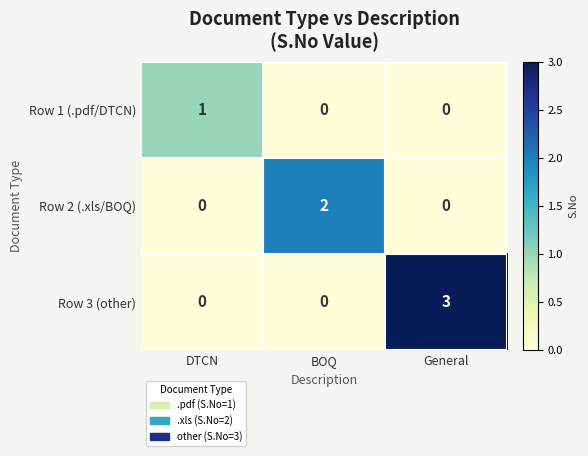

Count the Row 3 (other) values in the range 0 to 3.

3